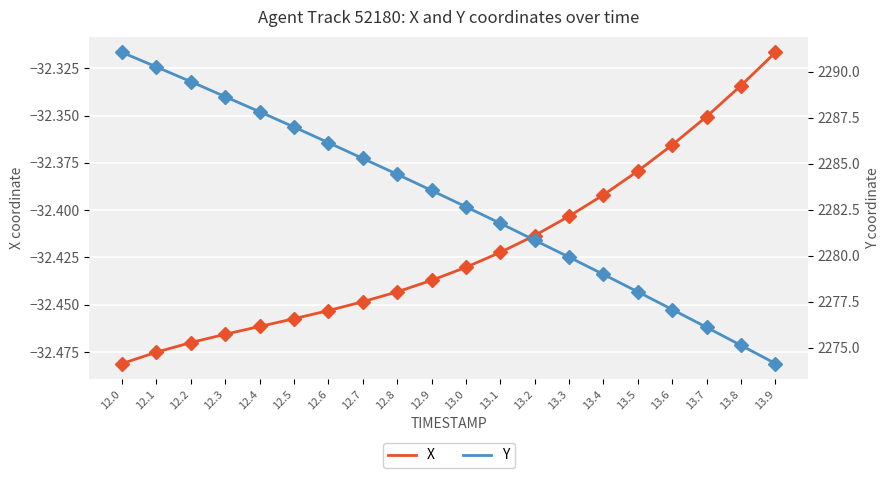

How many lines are shown in the chart?

2